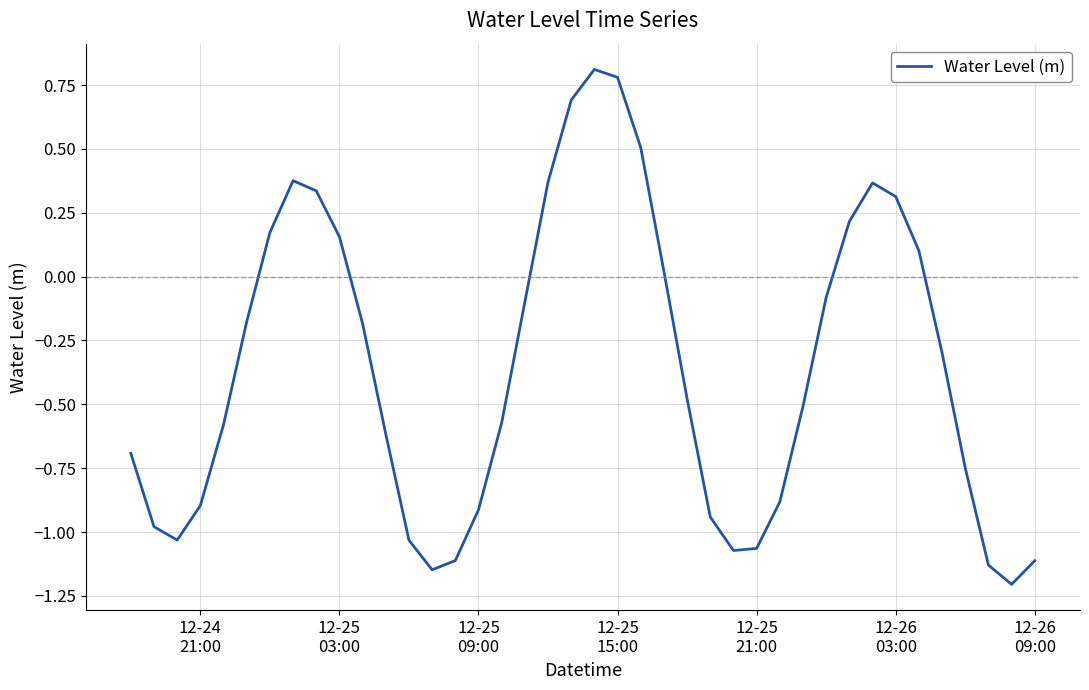

What is the difference between the maximum and minimum values?

2.0